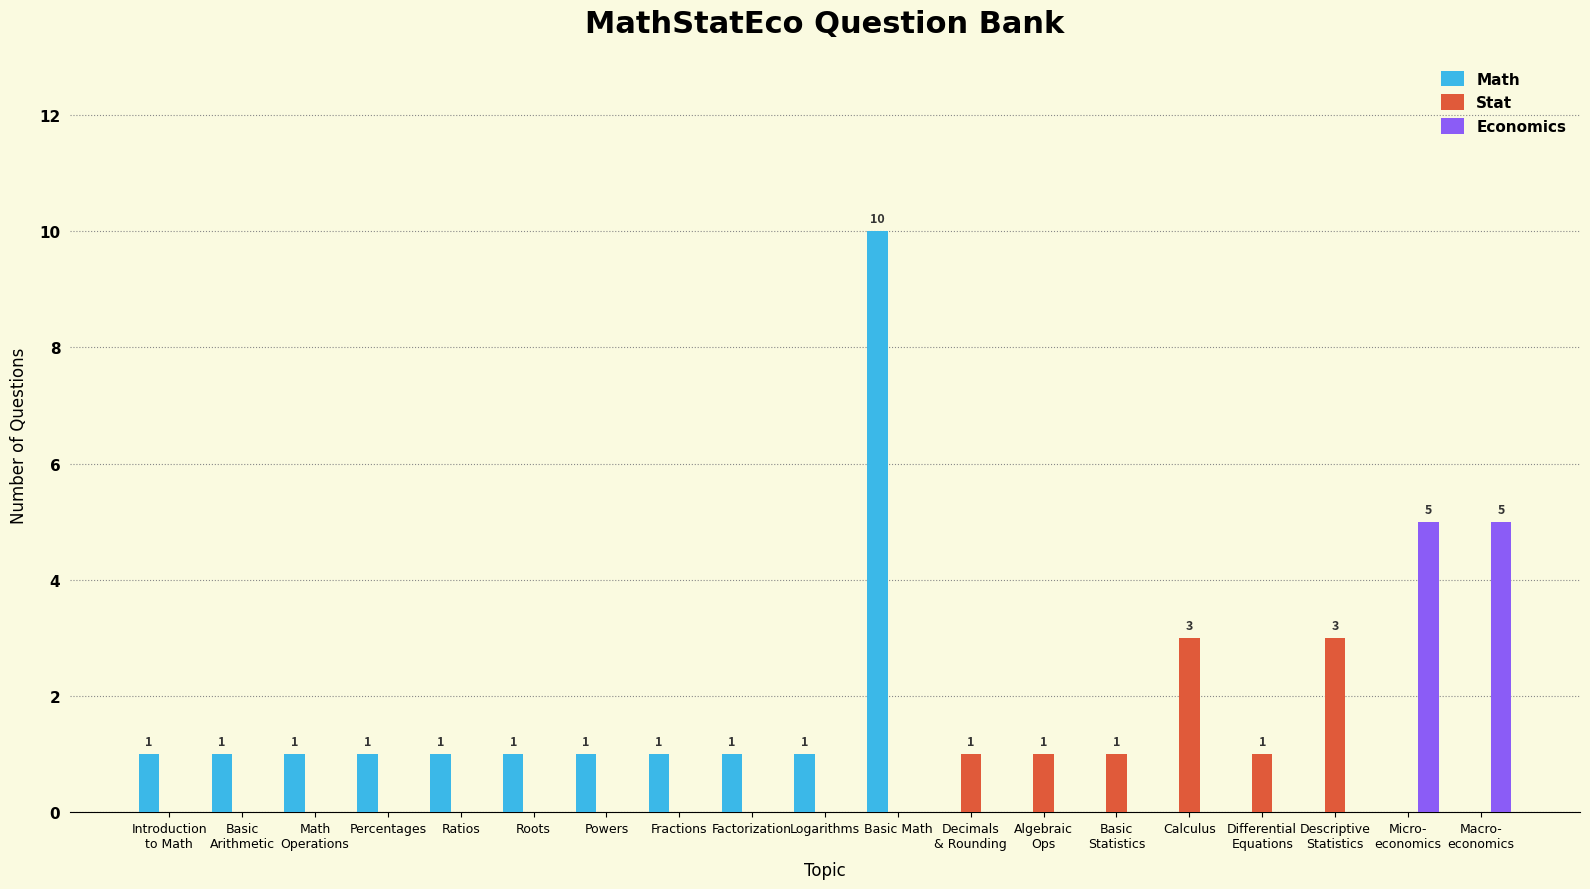

What is the sum of all Stat values?

10